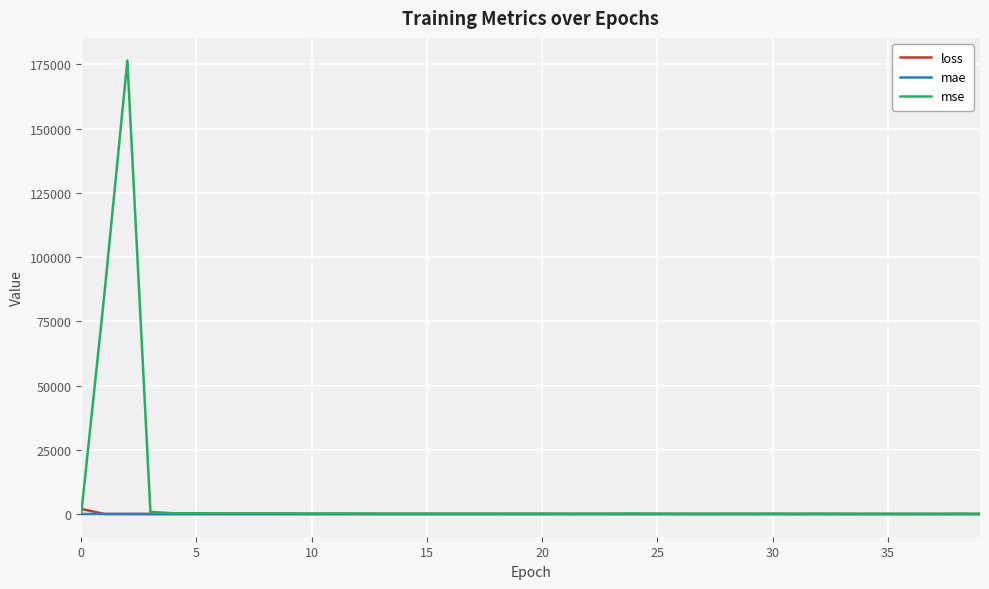

Which series has the widest spread of values?

mse